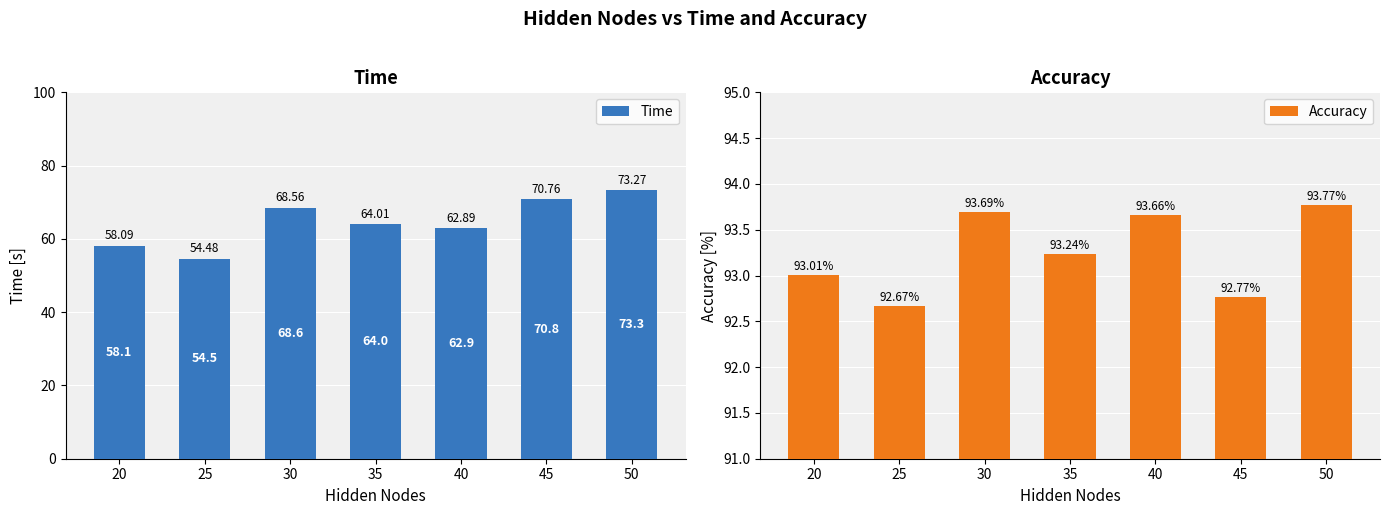

What is the sum of the Time values at 50 and 40?

136.2